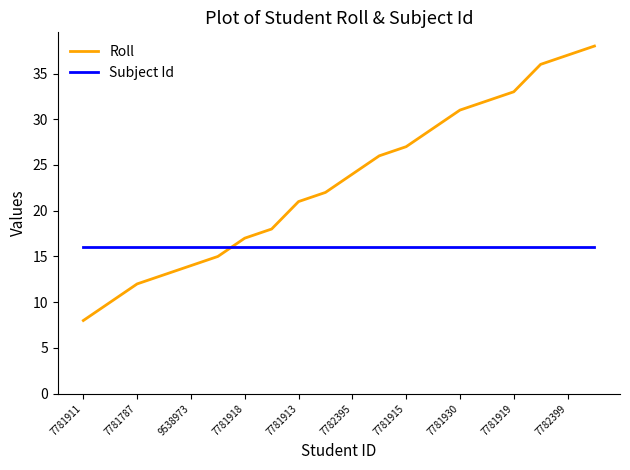

What is the sum of all Roll values?

463